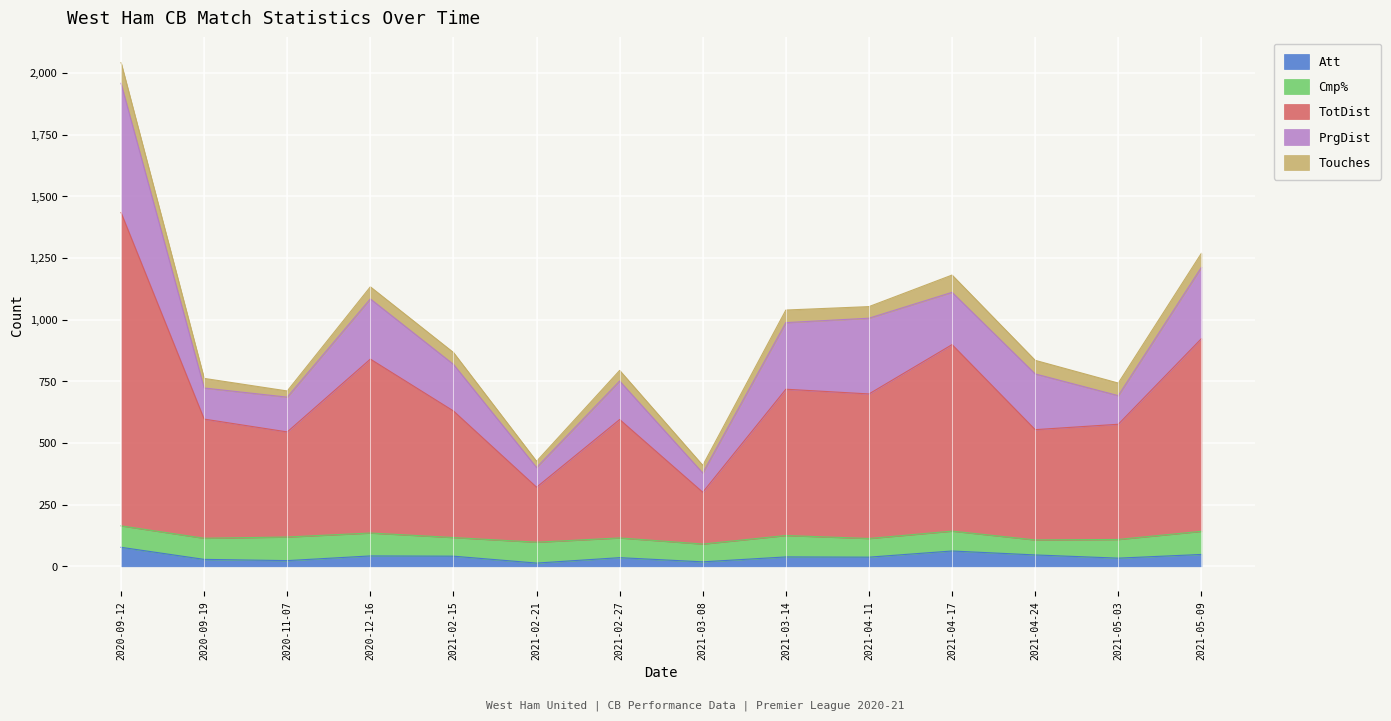

In Att, how many points are lower than both neighbors (excluding endpoints)?

5